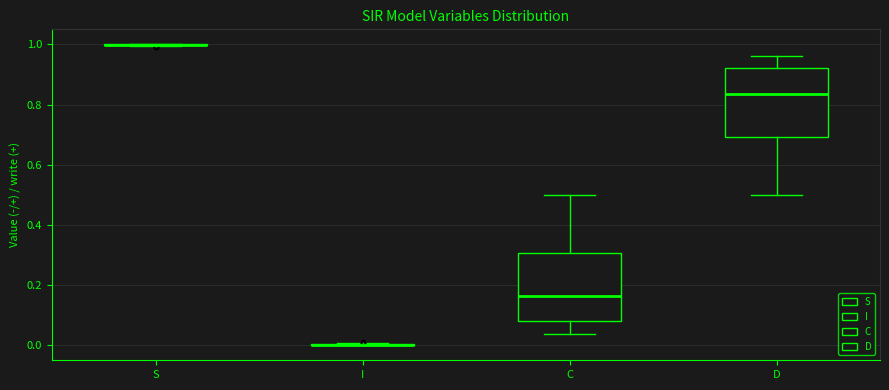

Reading left to right, transcribe this box plot: for each box, give where its median line is, the range the box spans, and where its two whiskers end, as read against the y-axis. The values are not printed on the chart, so give them approximately, as read against the axis.

S: box collapsed to a line at 1.00, whiskers 1.00 to 1.00
I: box collapsed to a line at 0.00, whiskers 0.00 to 0.00
C: median 0.16, box 0.08 to 0.30, whiskers 0.04 to 0.50
D: median 0.84, box 0.70 to 0.92, whiskers 0.50 to 0.96